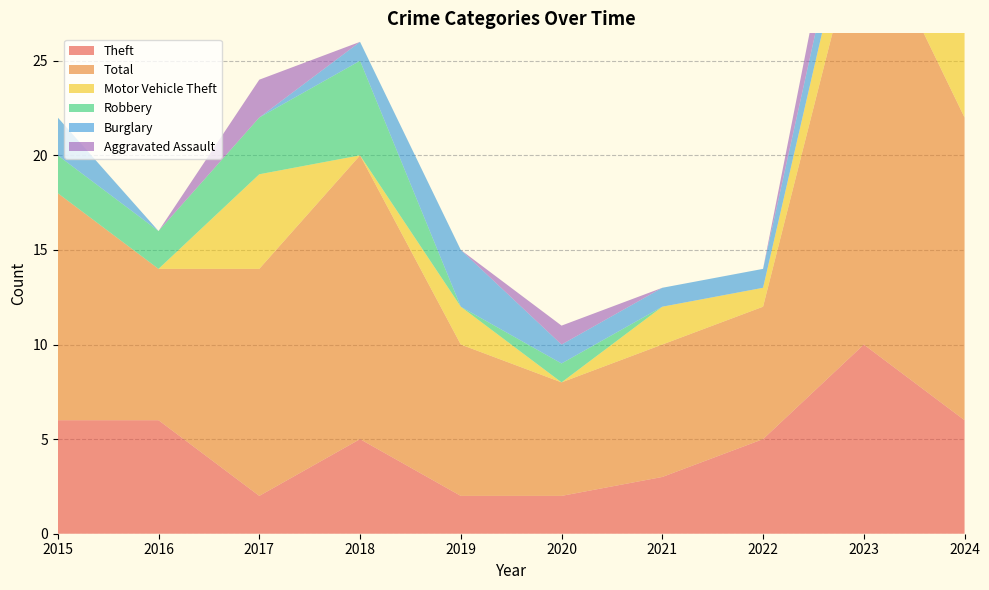

Reading left to right, list all the values displayed in this chart.

Theft: 2015=6	2016=6	2017=2	2018=5	2019=2	2020=2	2021=3	2022=5	2023=10	2024=6
Total: 2015=12	2016=8	2017=12	2018=15	2019=8	2020=6	2021=7	2022=7	2023=23	2024=16
Motor Vehicle Theft: 2015=0	2016=0	2017=5	2018=0	2019=2	2020=0	2021=2	2022=1	2023=3	2024=8
Robbery: 2015=2	2016=2	2017=3	2018=5	2019=0	2020=1	2021=0	2022=0	2023=0	2024=0
Burglary: 2015=2	2016=0	2017=0	2018=1	2019=3	2020=1	2021=1	2022=1	2023=2	2024=0
Aggravated Assault: 2015=0	2016=0	2017=2	2018=0	2019=0	2020=1	2021=0	2022=0	2023=3	2024=2